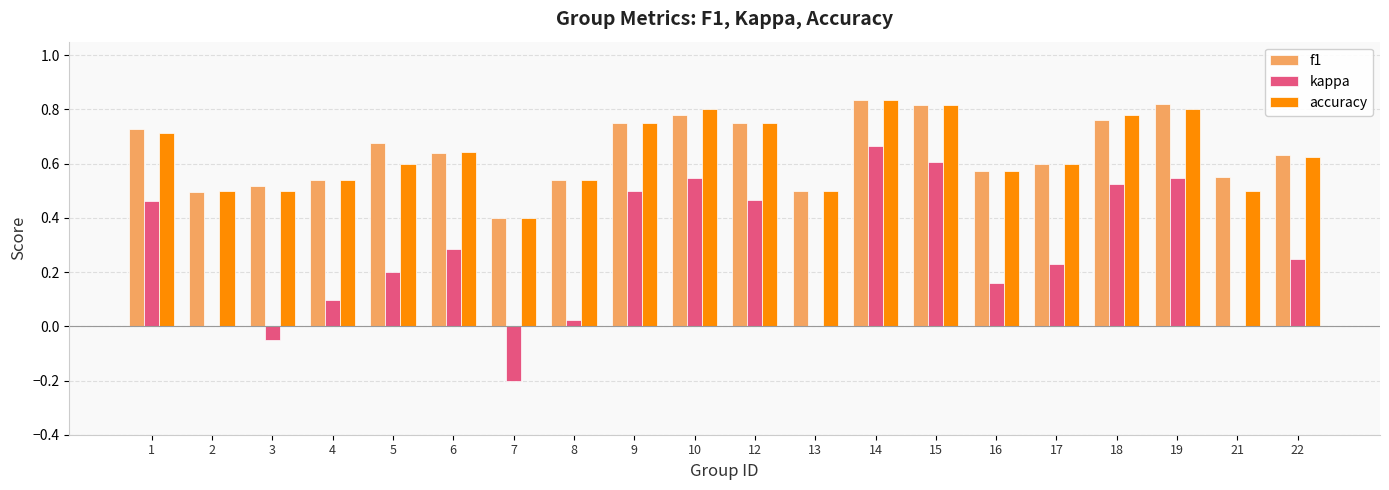

Between 6 and 16, which series saw the biggest shift?

kappa